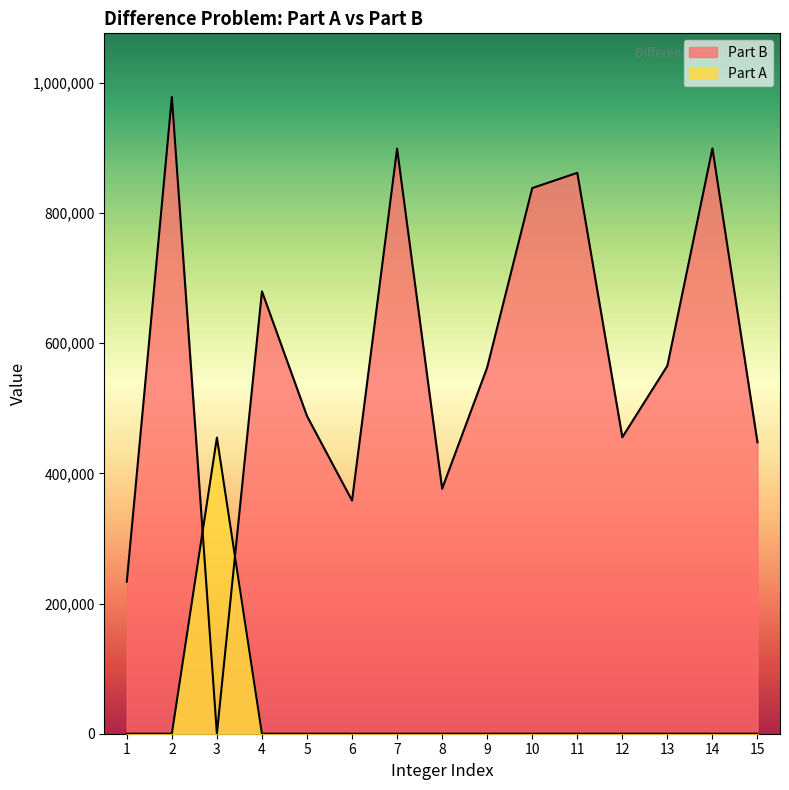

Which series changed the most between 7 and 15?

Part B